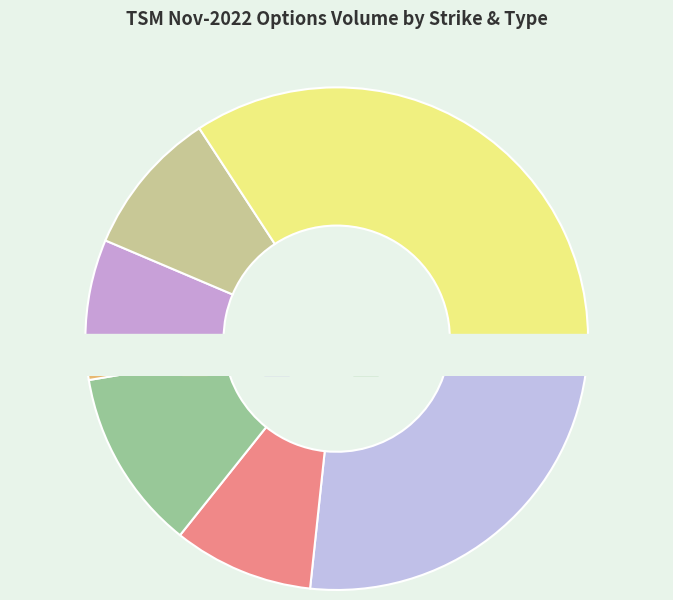

Which category has the biggest portion of the pie?

strike_95_C